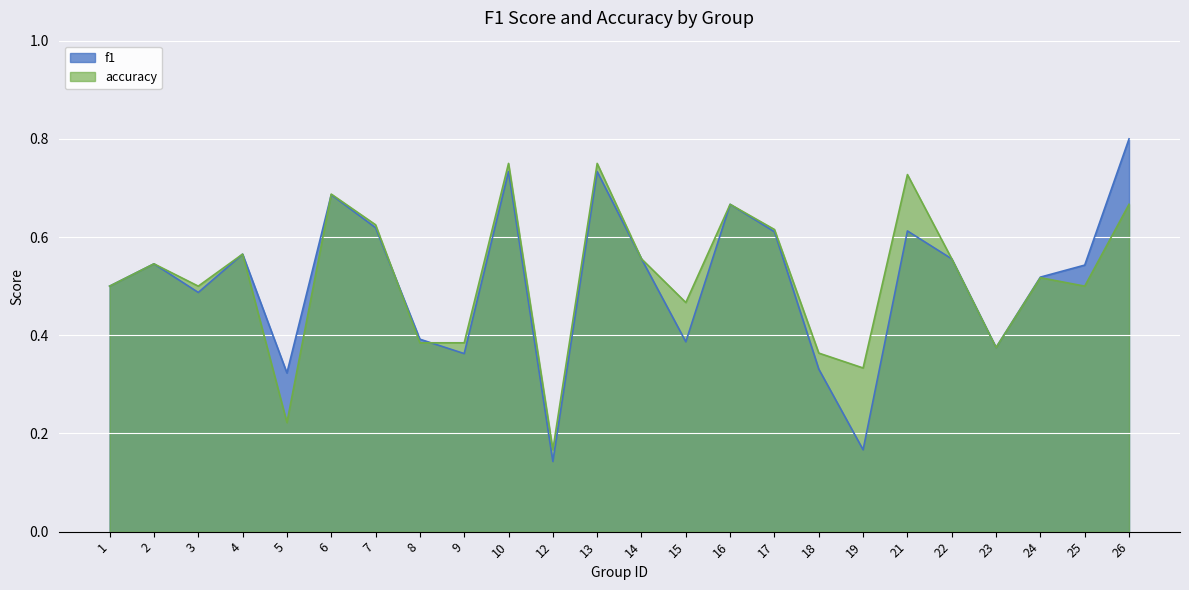

Which series has the largest total across all categories?

accuracy